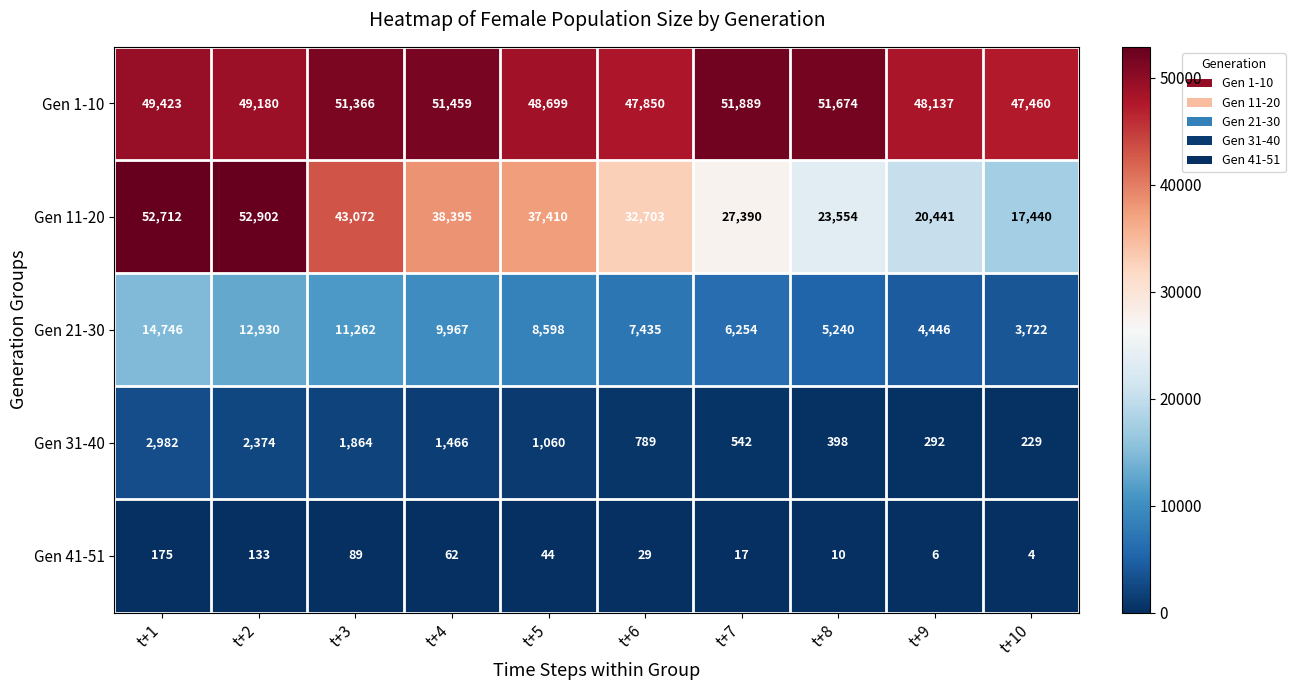

Which series has the largest range (max minus min)?

Gen 11-20